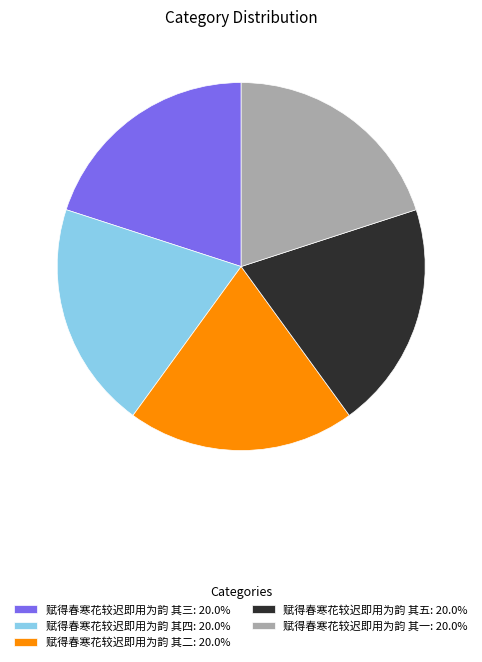

Do 赋得春寒花较迟即用为韵 其三 and 赋得春寒花较迟即用为韵 其四 together represent more than half of the pie?

No